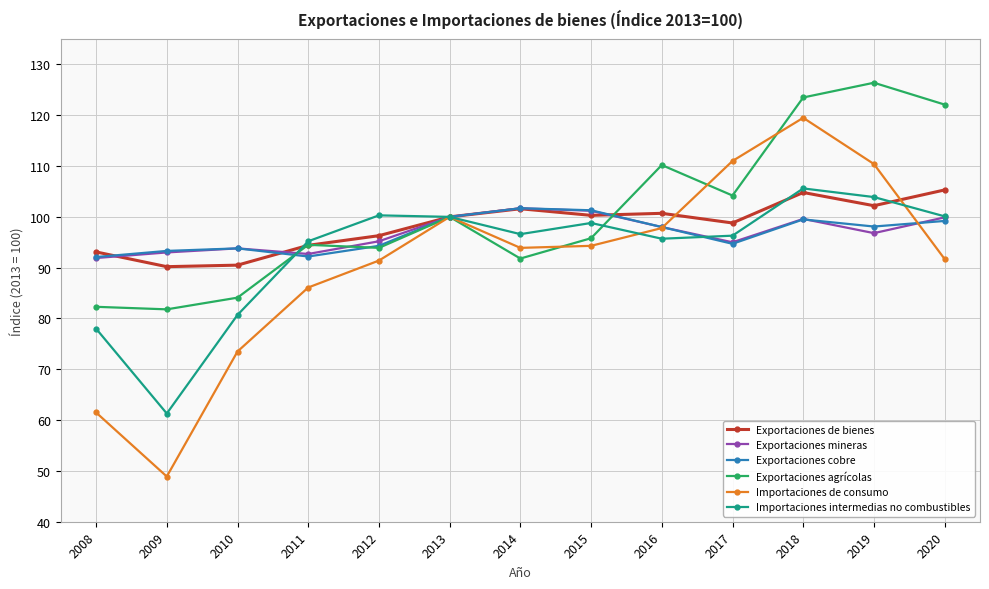

What is the smallest value displayed?

48.9